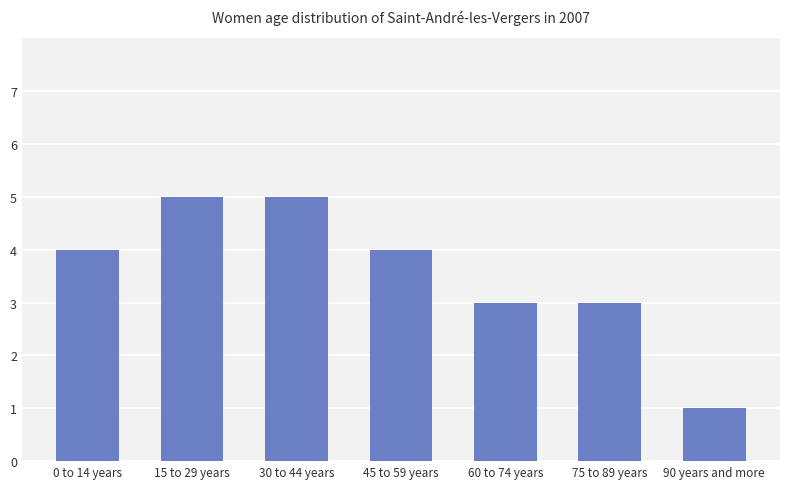

How many values are below 4?

3